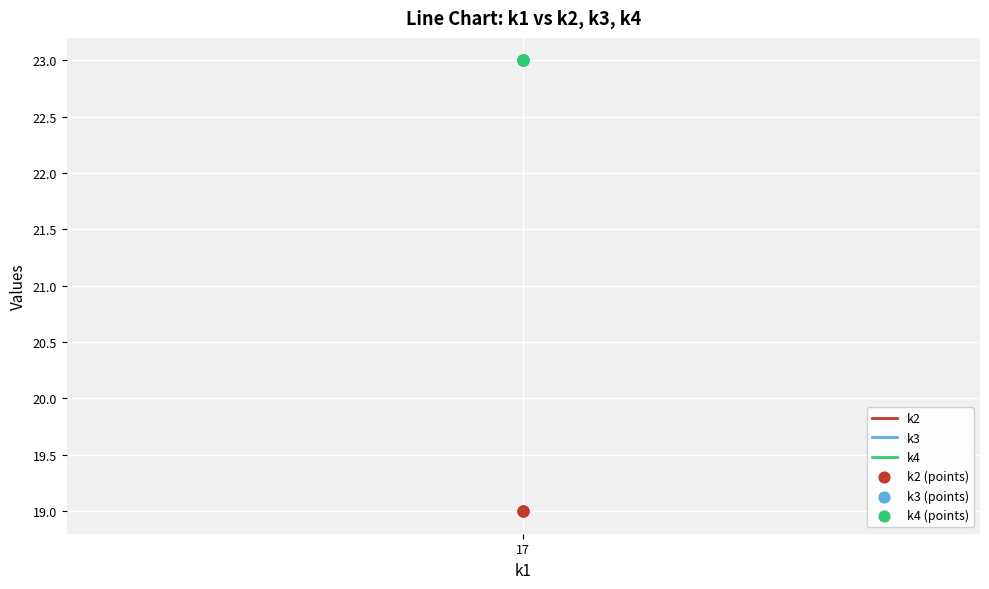

Which series has the largest total across all categories?

k3